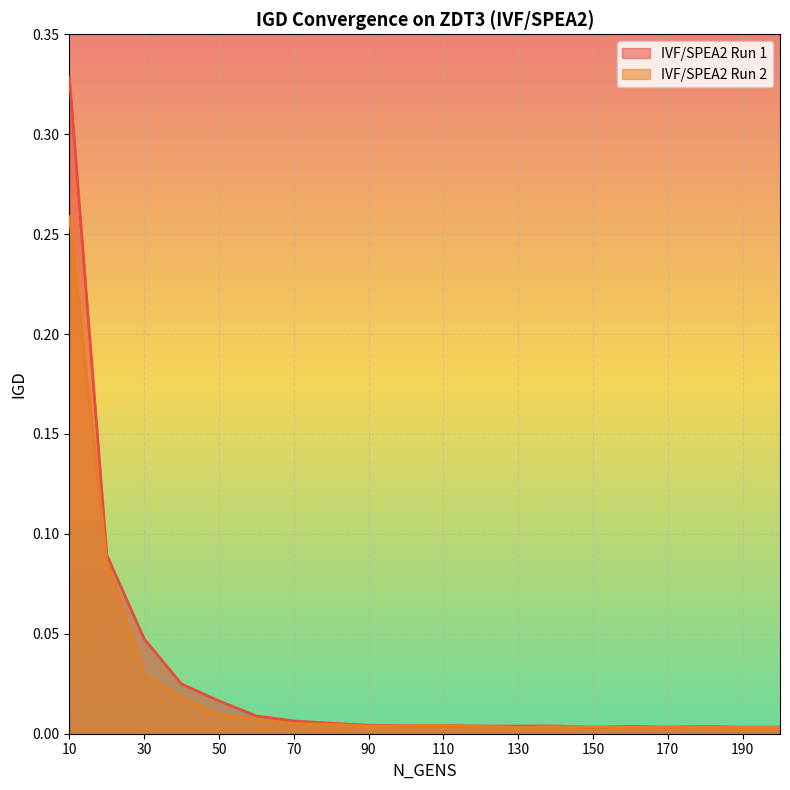

List the series in order of their overall mean, lowest first.

IVF/SPEA2 Run 2, IVF/SPEA2 Run 1